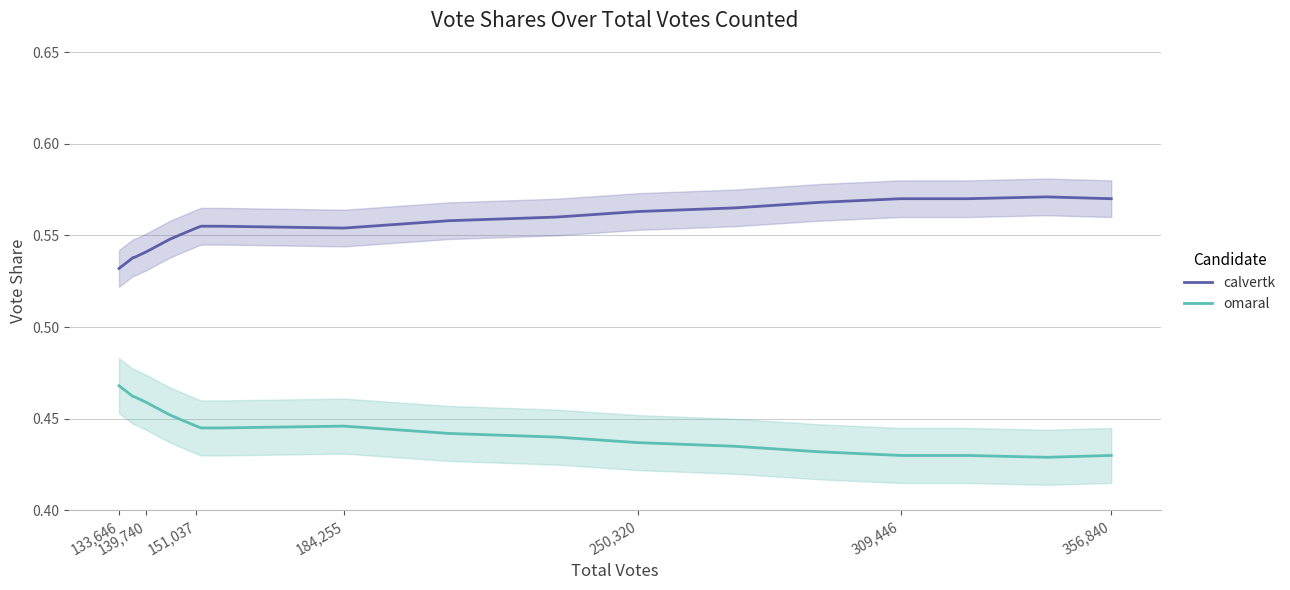

Does the chart have visible grid lines?

Yes